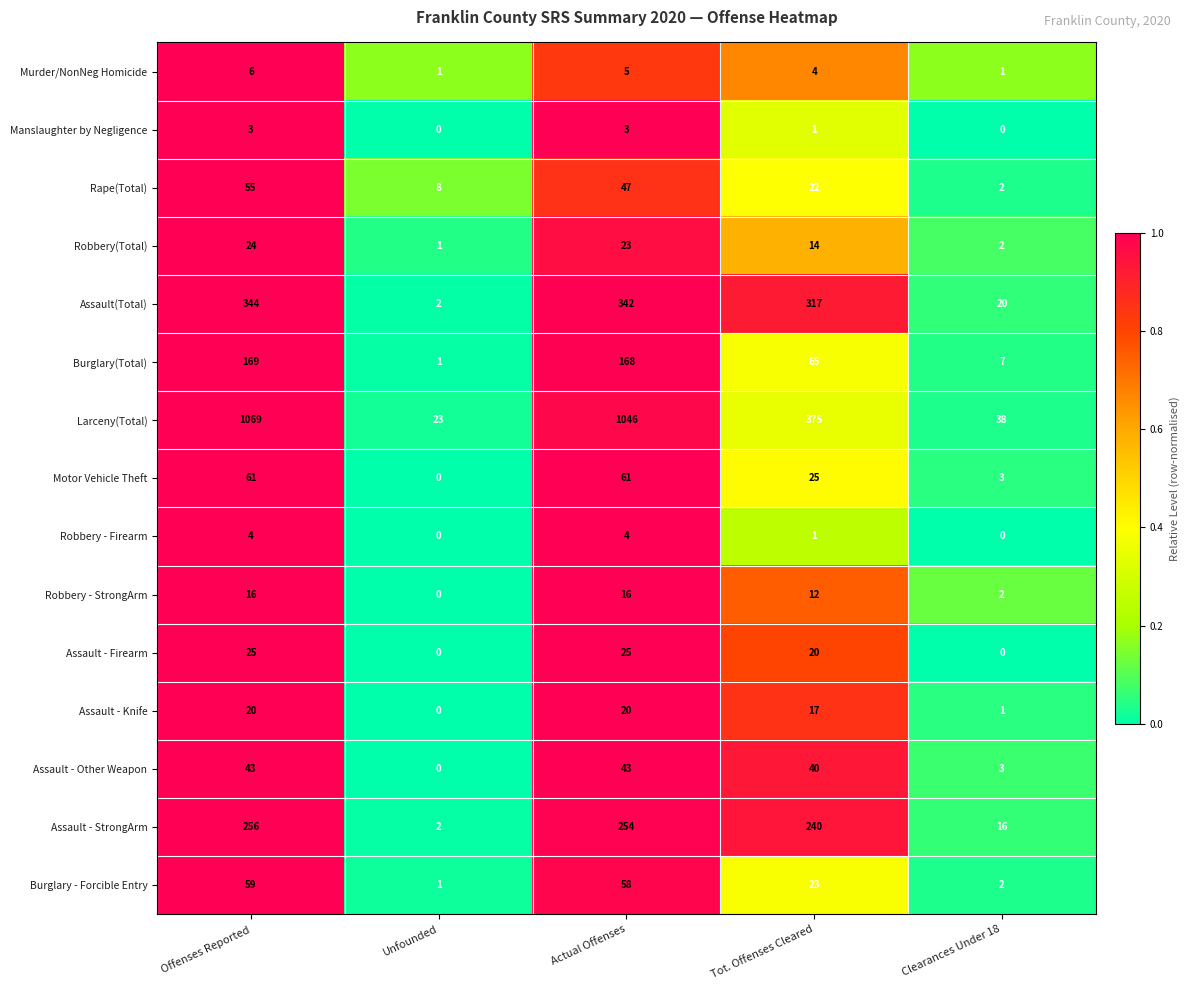

Rank the series by their maximum value, from highest to lowest.

Larceny(Total), Assault(Total), Assault - StrongArm, Burglary(Total), Motor Vehicle Theft, Burglary - Forcible Entry, Rape(Total), Assault - Other Weapon, Assault - Firearm, Robbery(Total), Assault - Knife, Robbery - StrongArm, Murder/NonNeg Homicide, Robbery - Firearm, Manslaughter by Negligence